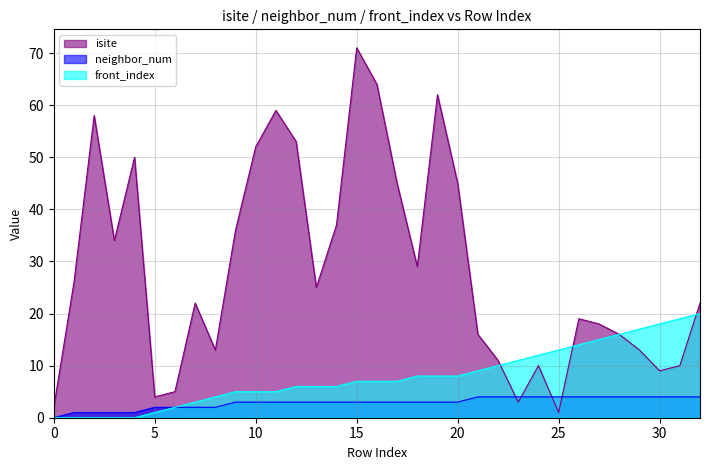

What is the sum of all front_index values?

262